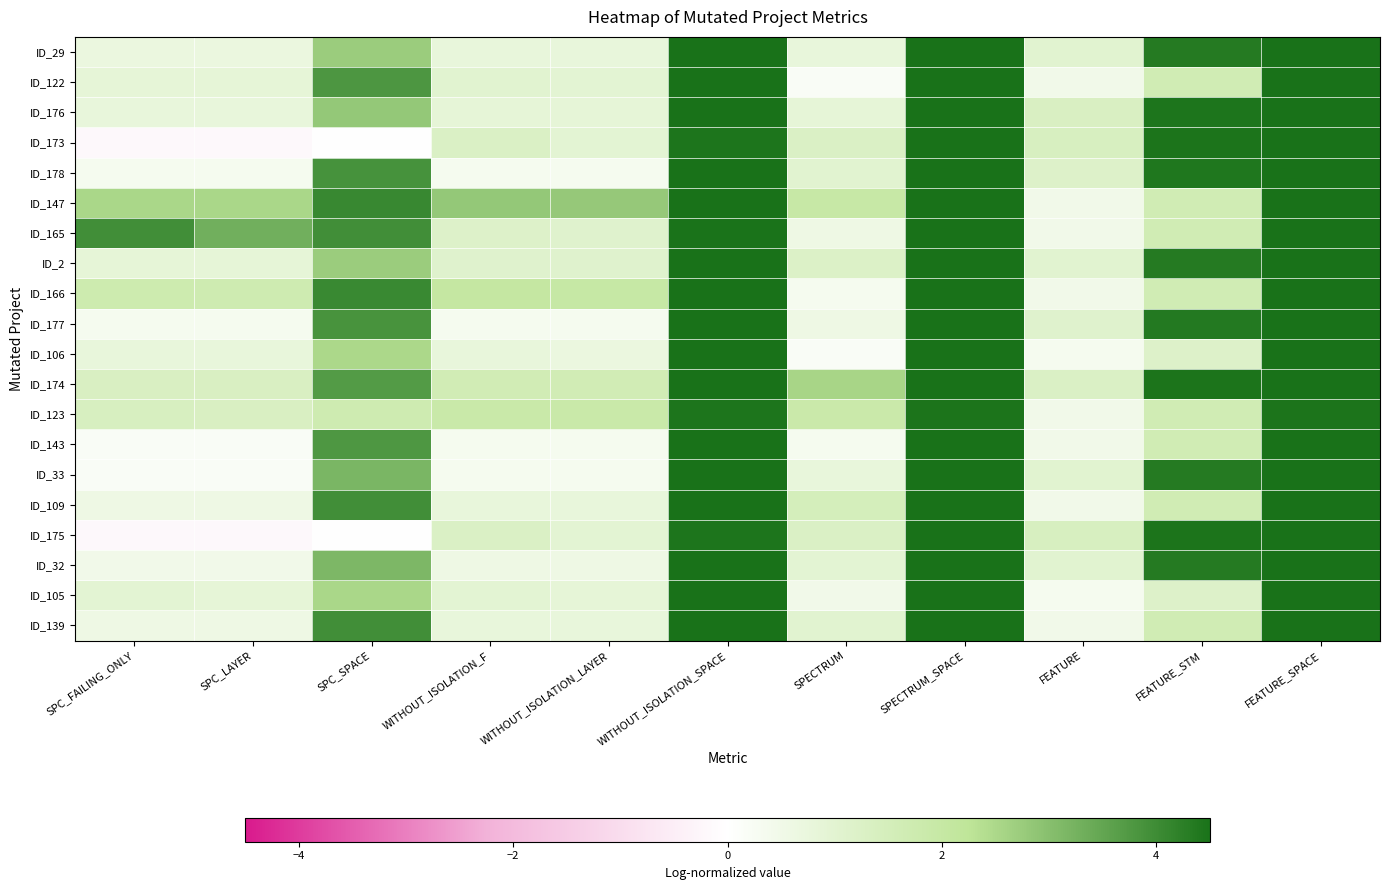

Which series has the largest total across all categories?

ID_147